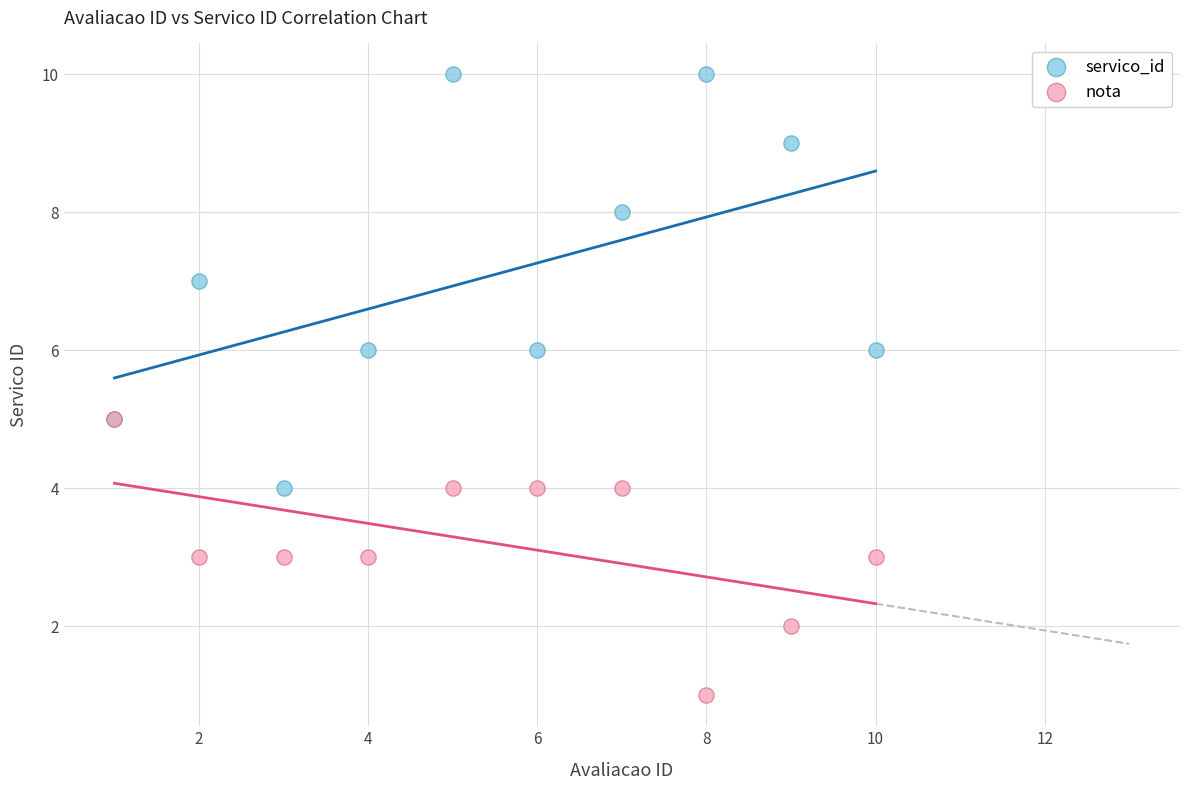

Which series has the widest spread of Y values?

servico_id